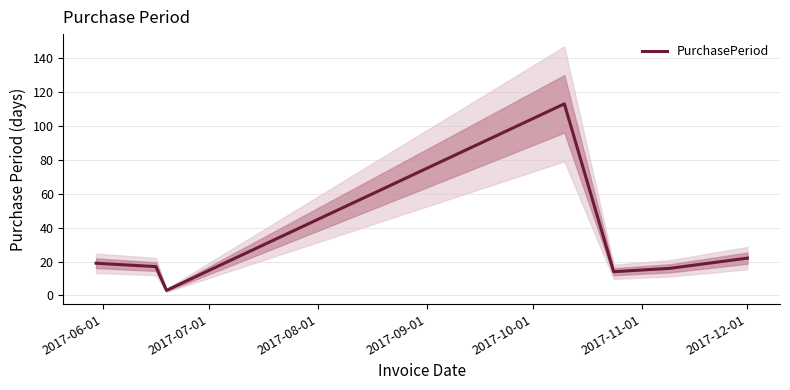

What position from the right is 2017-12-01?

1